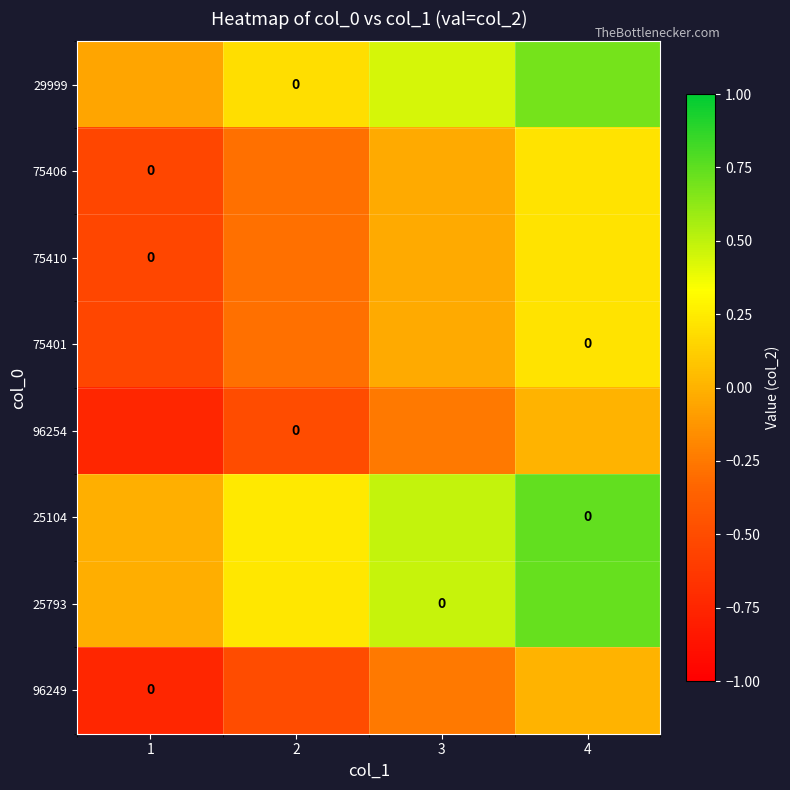

The 25793 series shows -0.0 at 1. True or false?

True